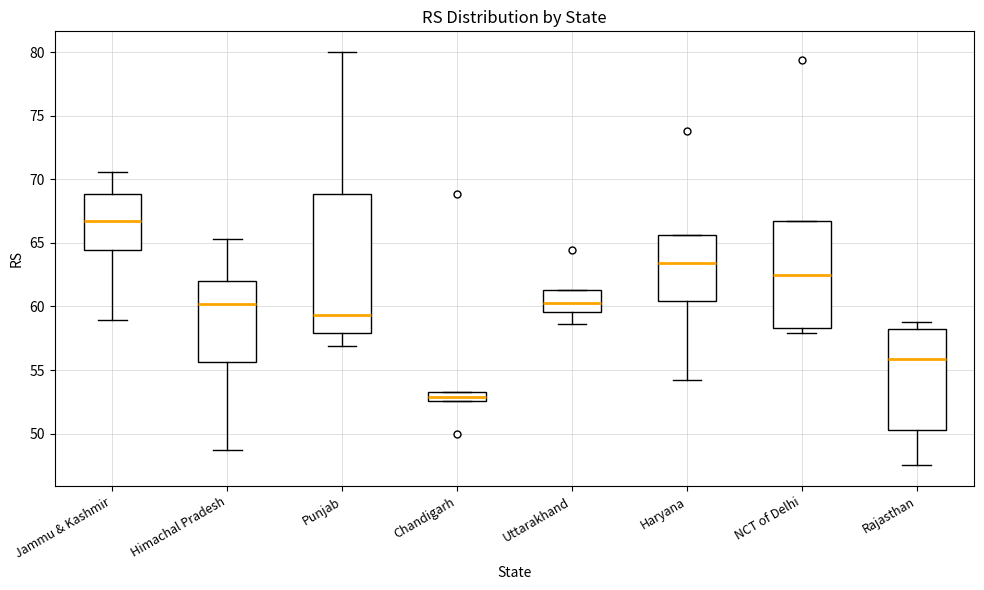

Where does the median line of the box for Uttarakhand sit on the y-axis? The values are not printed on the chart, so give them approximately, as read against the axis.

60.5